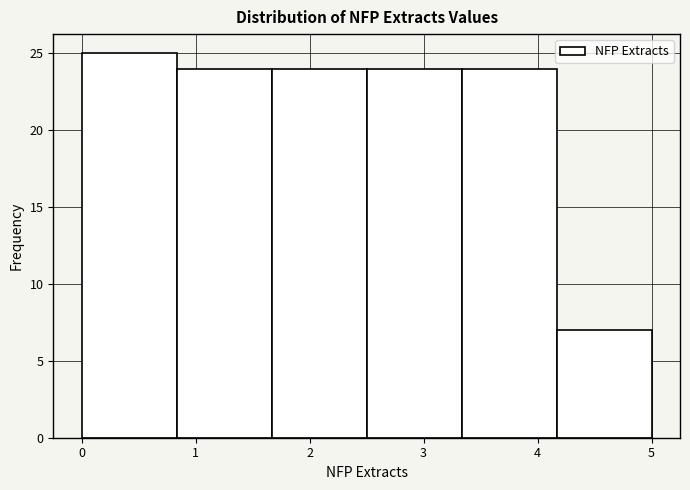

What is the height of the bar covering 0.0 to 0.8 on the x-axis? Neither the bar edges nor the heights are printed on the chart, so give them approximately, as read against the axes.

25